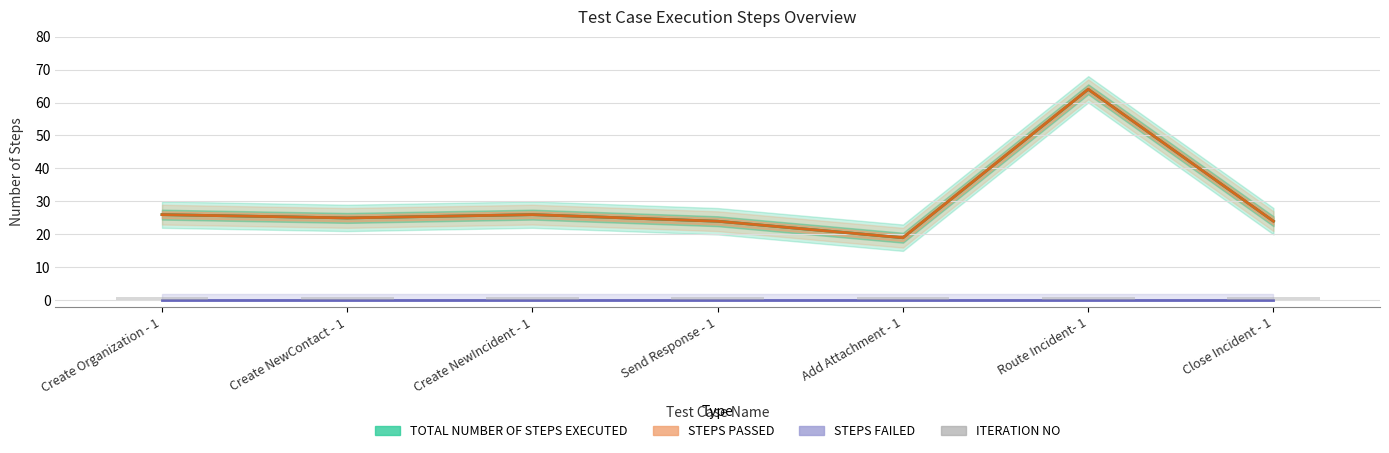

At which label is STEPS FAILED closest to 0?

Create Organization - 1